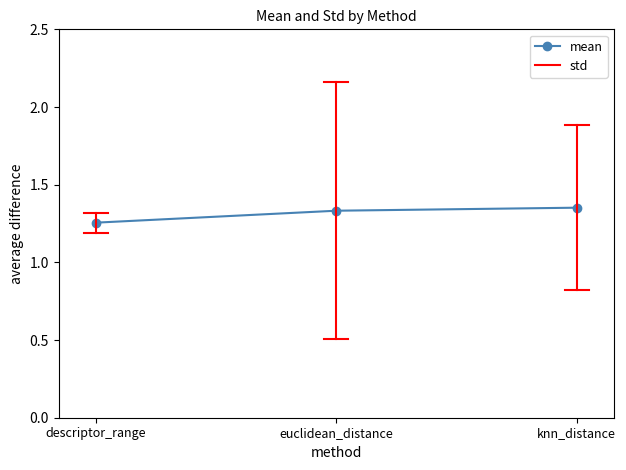

At which category does the chart reach its minimum across all series?

descriptor_range